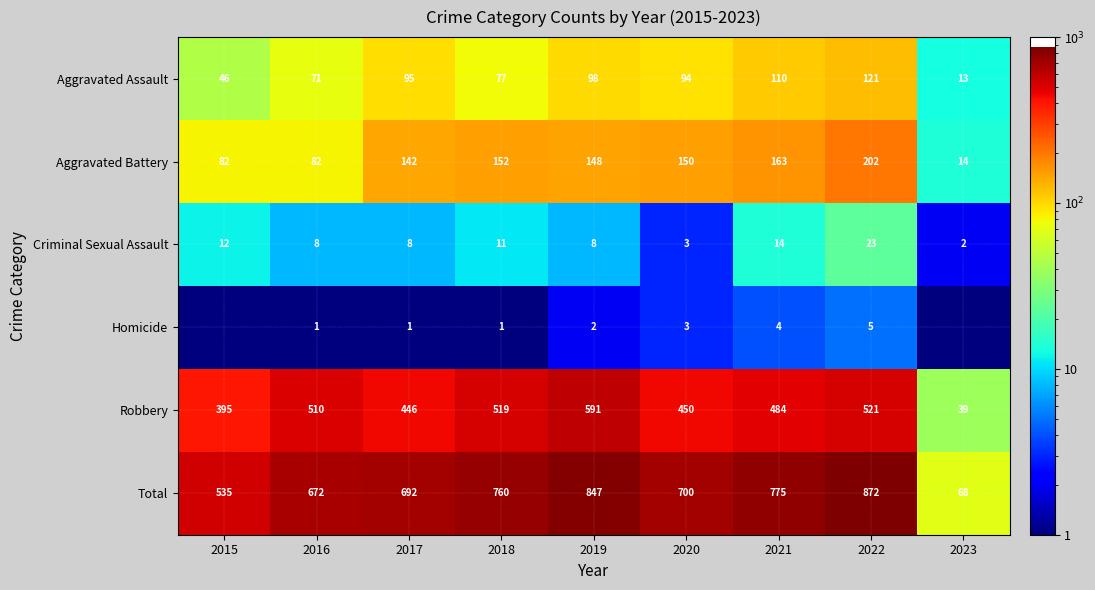

At which label does Total reach its minimum?

2023